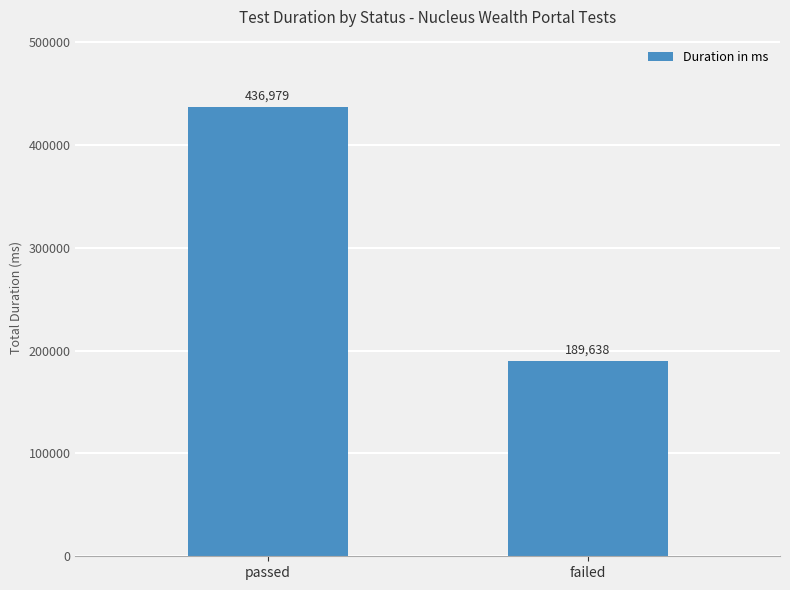

Between passed and failed, which is larger?

passed